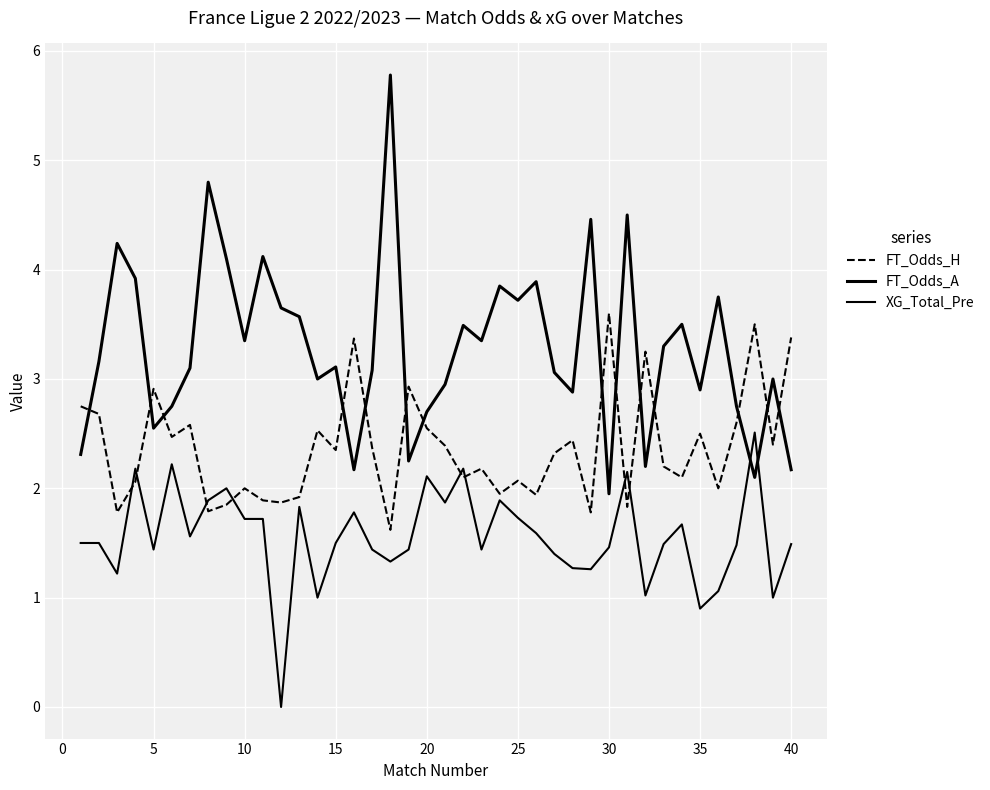

What is the greatest value displayed?

5.8